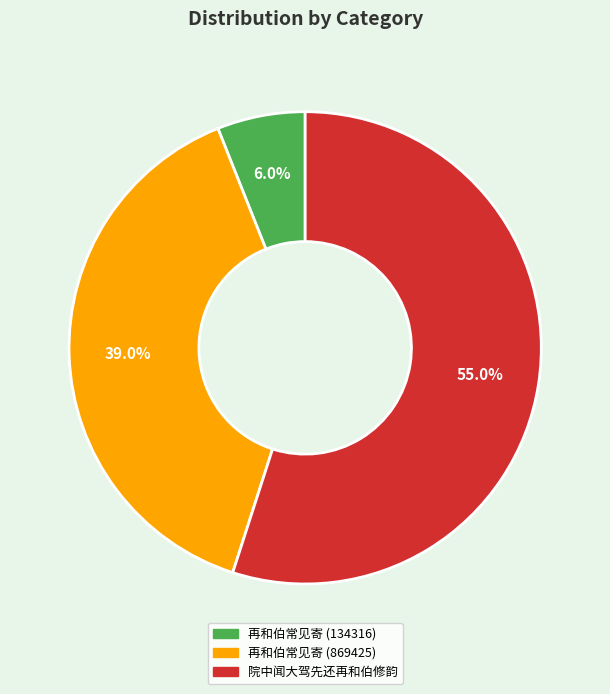

What is the largest slice in the pie chart?

院中闻大驾先还再和伯修韵